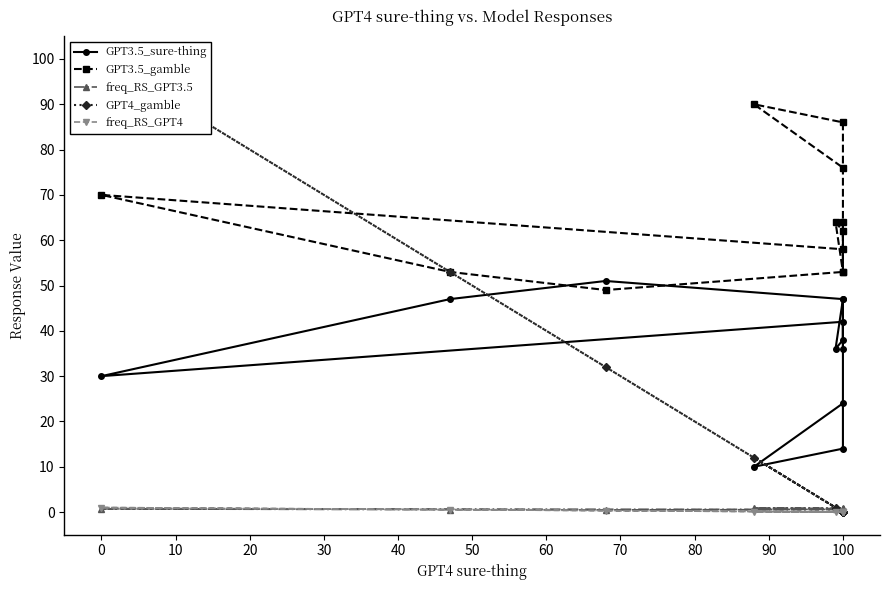

What are all the series names shown in the legend?

GPT3.5_sure-thing, GPT3.5_gamble, freq_RS_GPT3.5, GPT4_gamble, freq_RS_GPT4